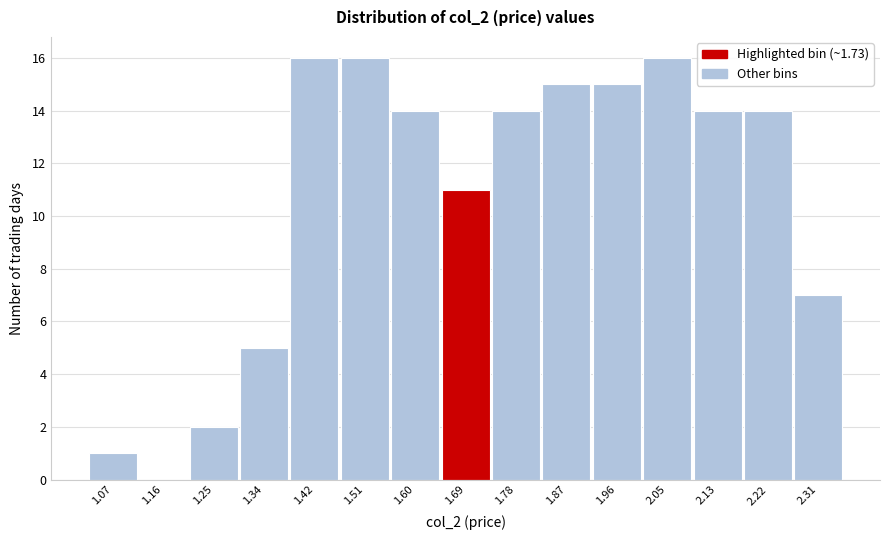

Reading right to left, extract all data points from this chart.

2.31=7	2.22=14	2.13=14	2.05=16	1.96=15	1.87=15	1.78=14	1.69=11	1.60=14	1.51=16	1.42=16	1.34=5	1.25=2	1.16=0	1.07=1